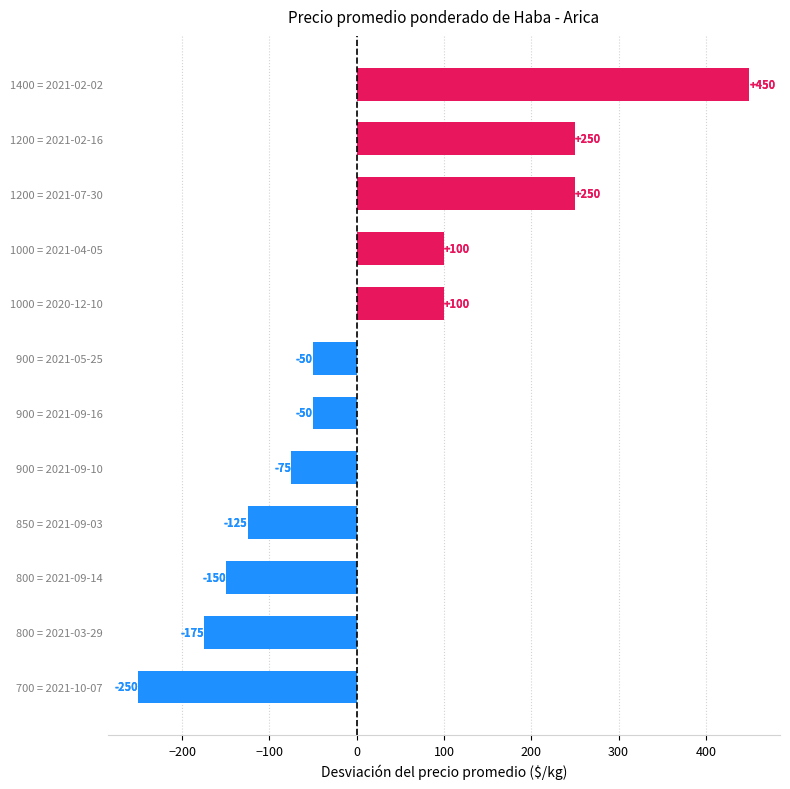

How many values are below zero?

7